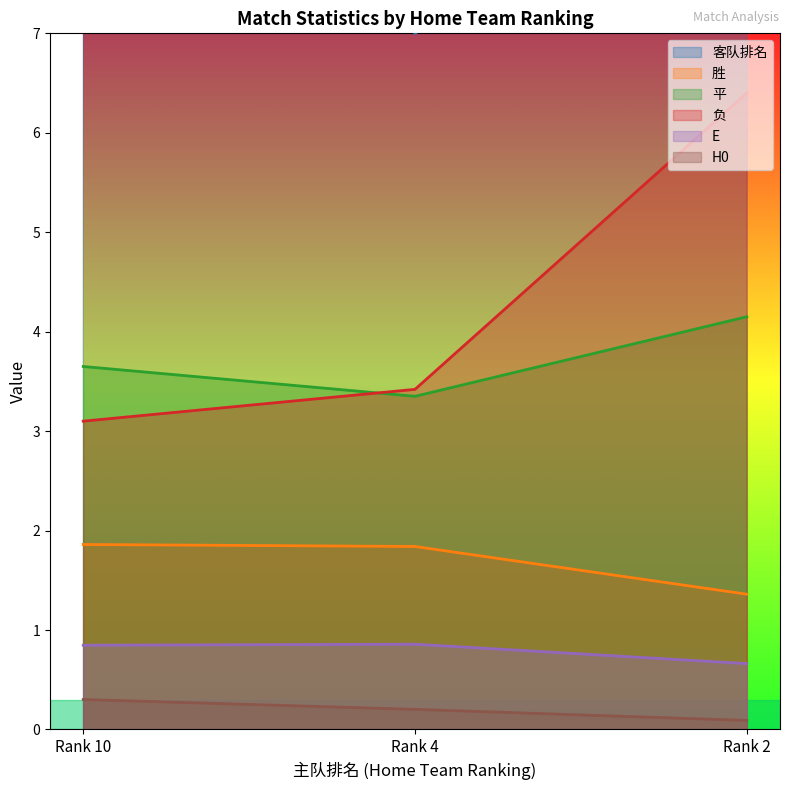

Reading right to left, list all the values displayed in this chart.

客队排名: 9.0	7.0	11.0
胜: 1.4	1.8	1.9
平: 4.2	3.4	3.6
负: 6.4	3.4	3.1
E: 0.7	0.9	0.8
H0: 0.1	0.2	0.3